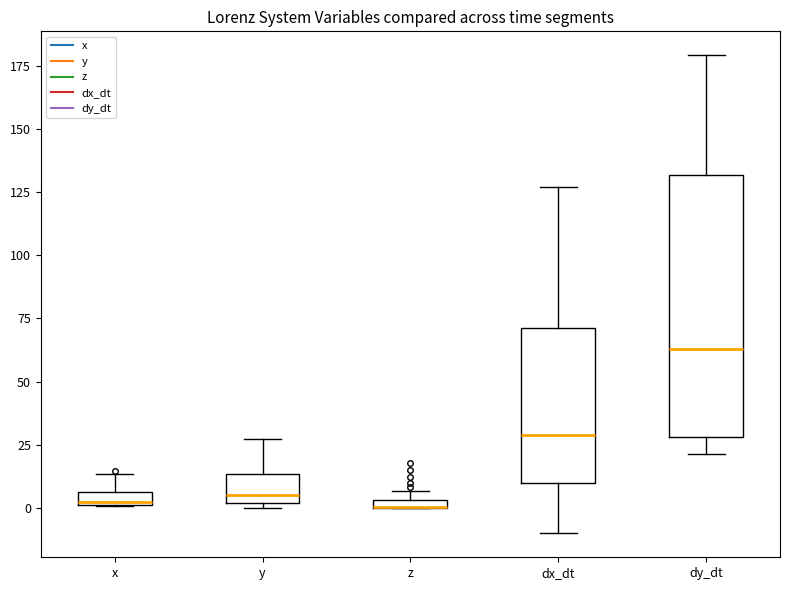

Comparing the boxes themselves (not the whiskers), which one is the tallest?

dy_dt